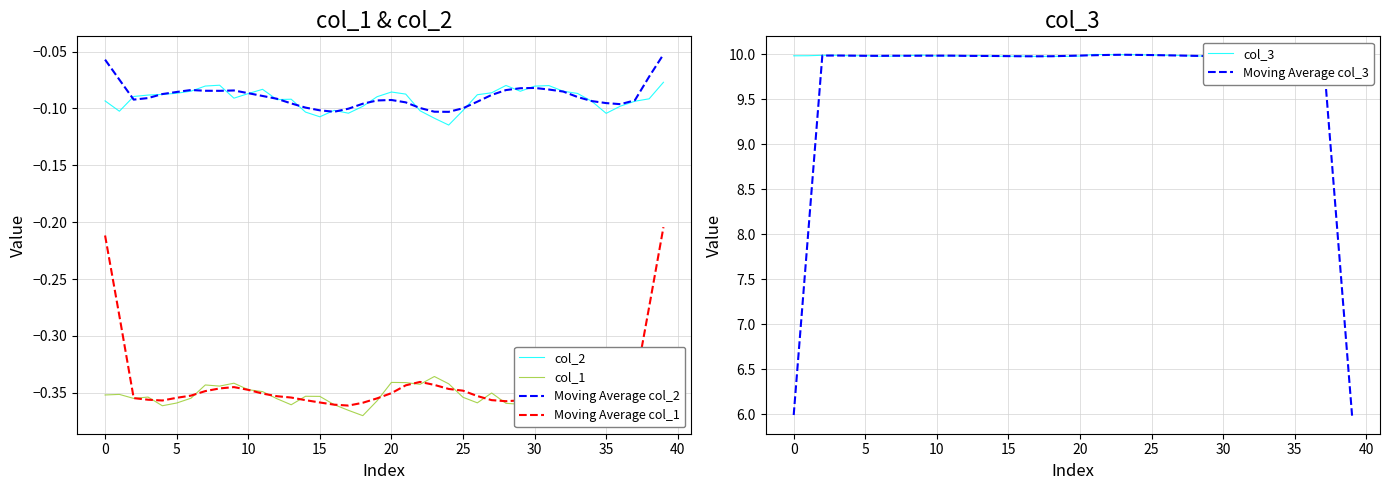

The col_2 series shows -0.1 at 5. True or false?

True